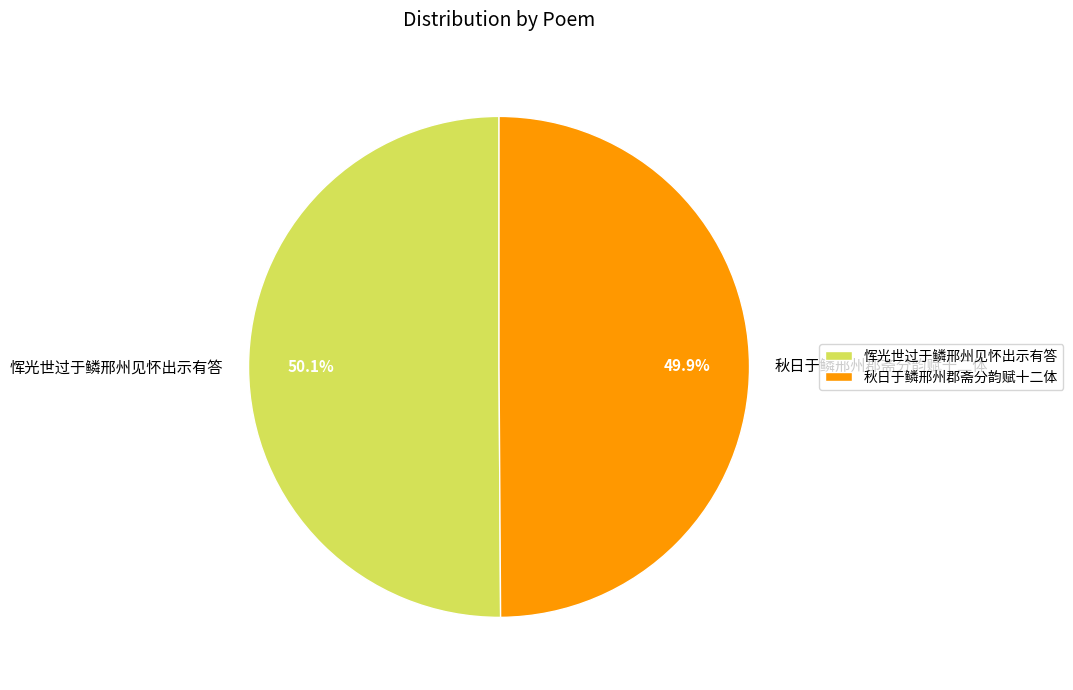

What portion of the pie excludes 恽光世过于鳞邢州见怀出示有答?

49.9%